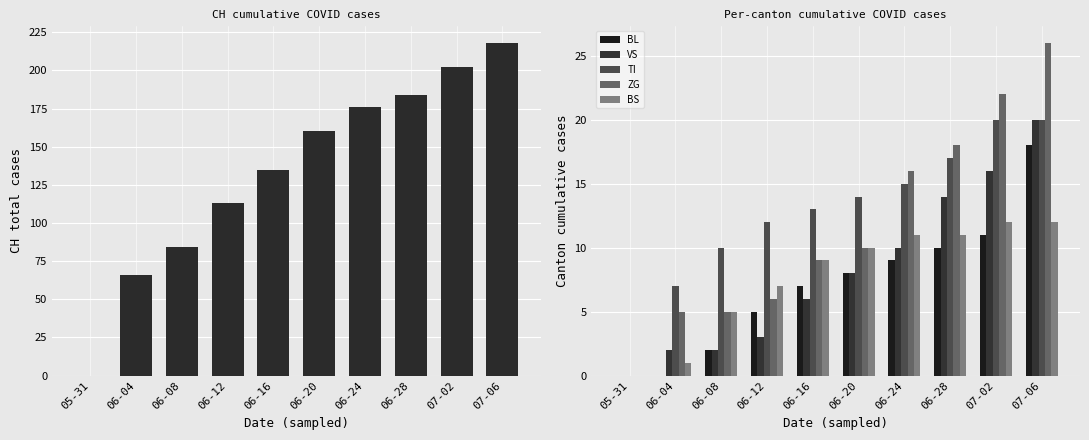

What is the total value across all series at 07-02?

283